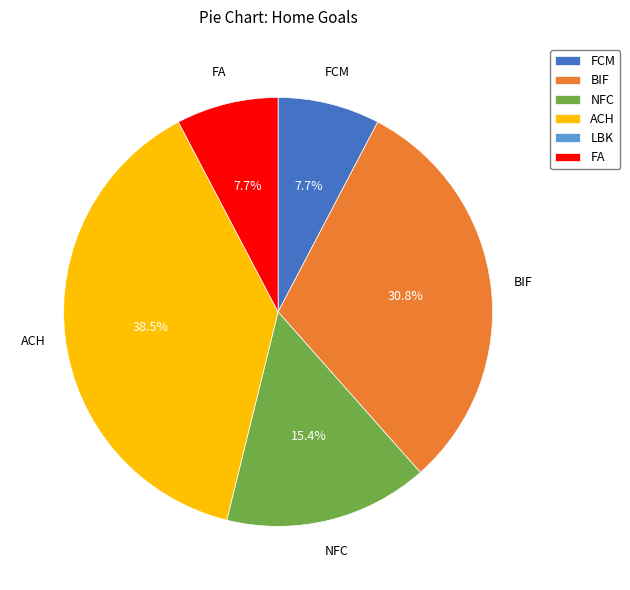

What is the total percentage of NFC and BIF?

46.2%